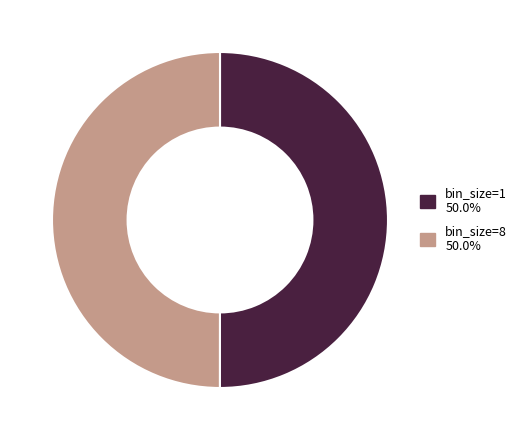

Combined, do bin_size=8 and bin_size=1 account for over 50%?

Yes